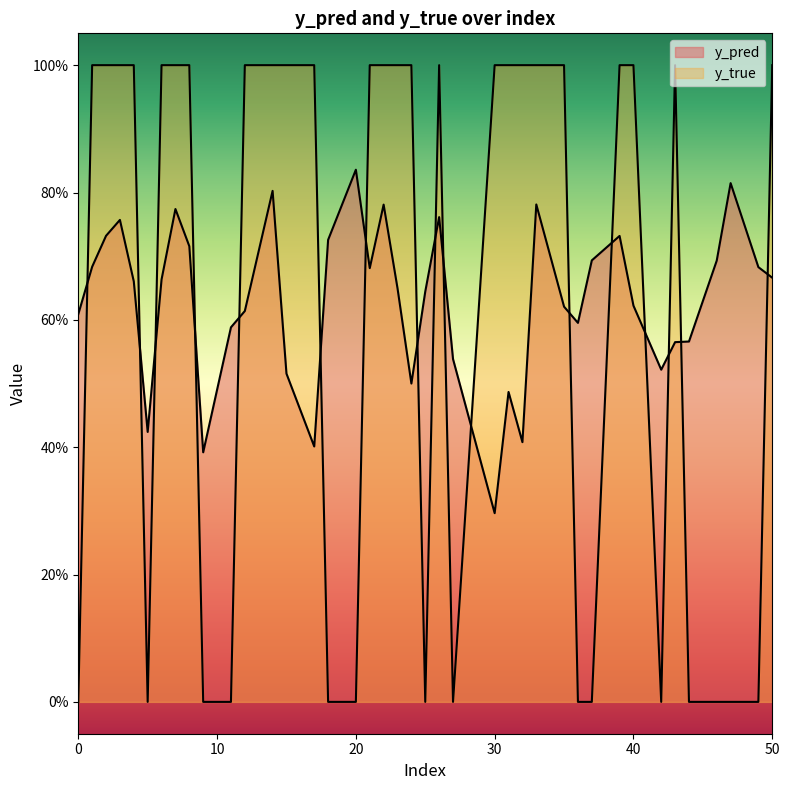

List the series in order of their peak value, highest first.

y_true, y_pred